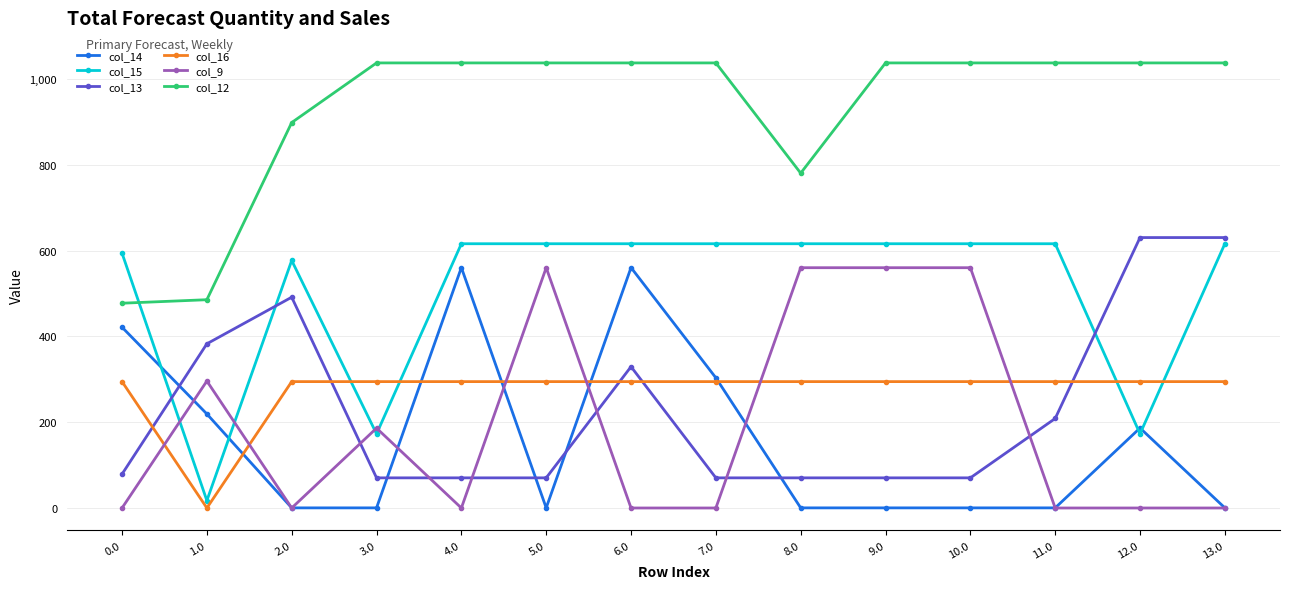

The col_9 series shows 261.1 at 13.0. True or false?

False